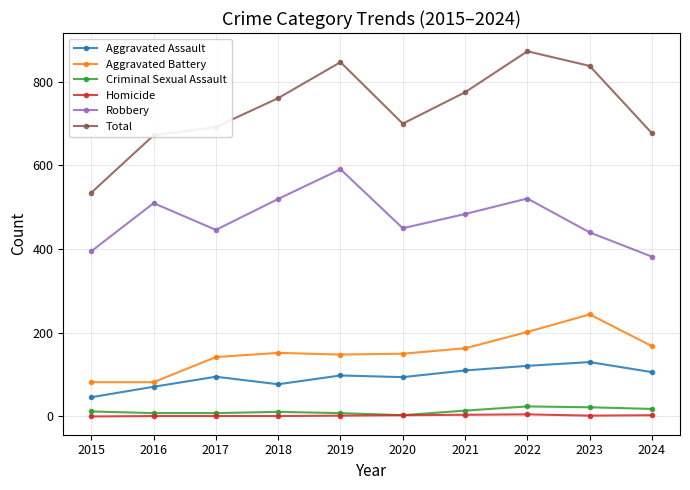

Count the number of data series in this chart.

6